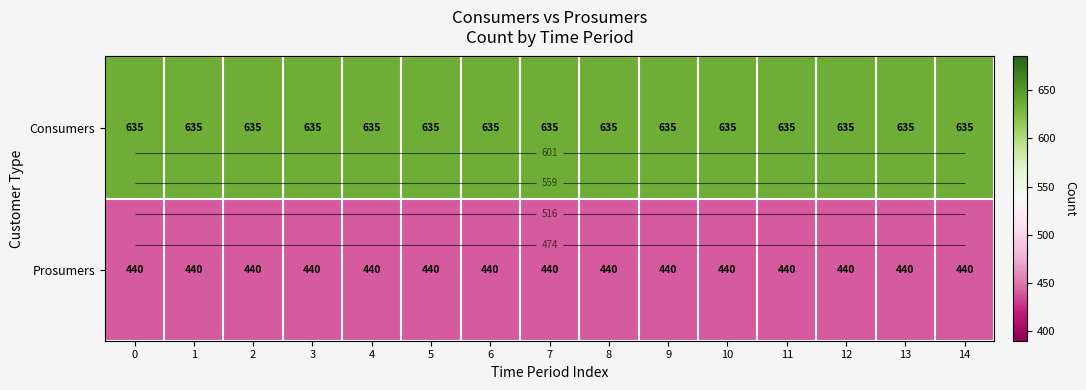

What is the spread (max minus min) of values at 10?

195